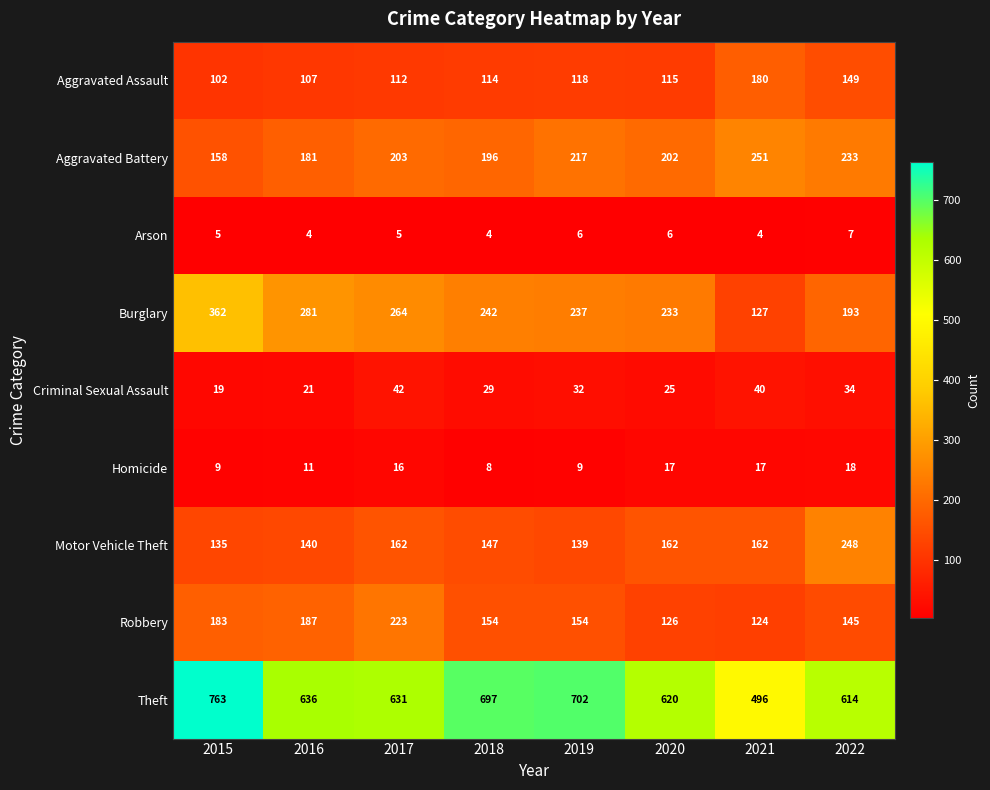

Count the number of categories in the chart.

8